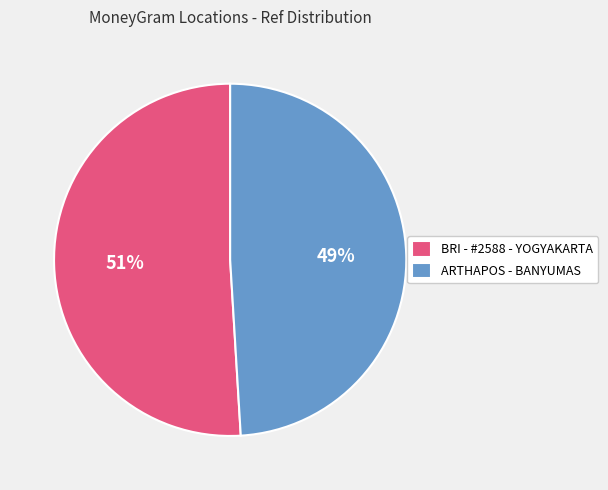

The BRI - #2588 - YOGYAKARTA slice represents 44% of the pie. True or false?

False